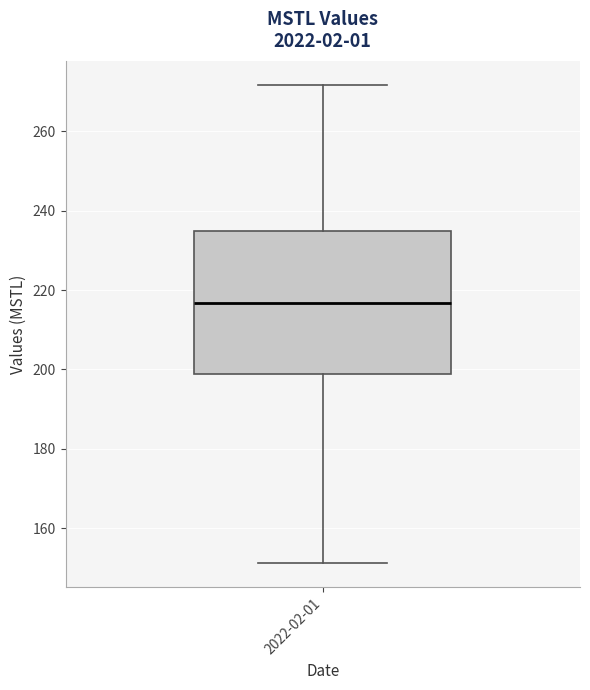

Read this box plot against the y-axis: the position of the median line, the range covered by the box, and the ends of both whiskers. The values are not printed on the chart, so give them approximately, as read against the axis.

median 216, box 198 to 234, whiskers 152 to 272